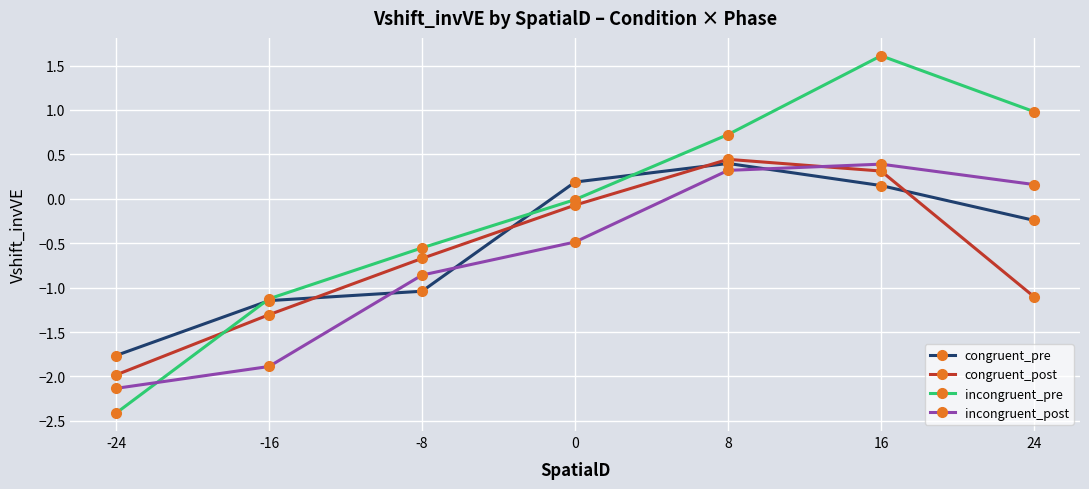

What is the spread (max minus min) of values at -24?

0.6